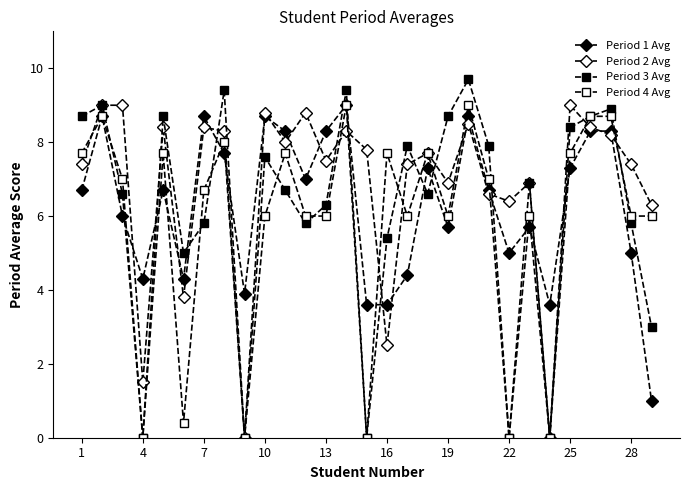

How many categories are shown in the chart?

29